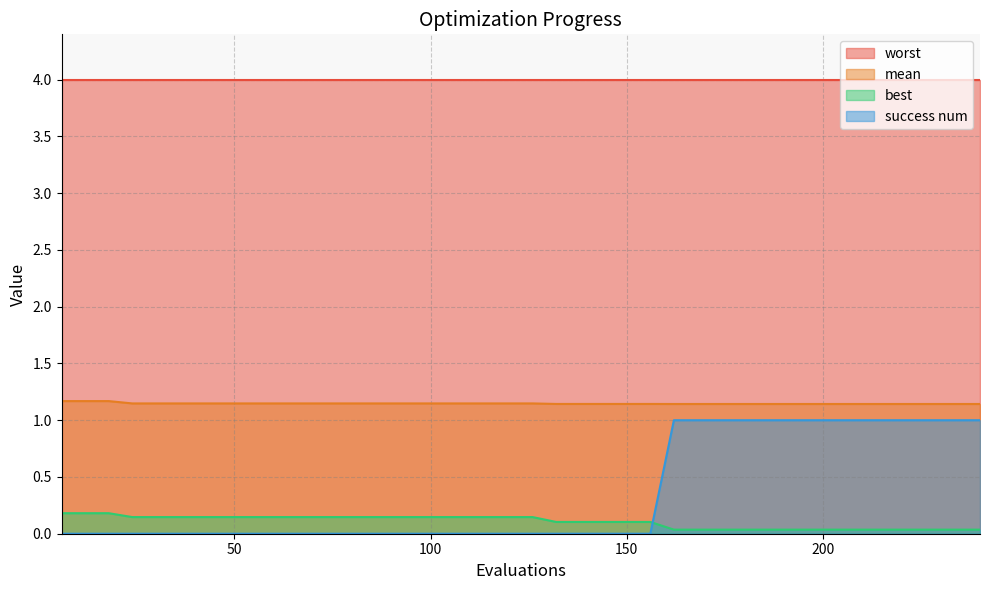

At which label is best closest to 0?

162